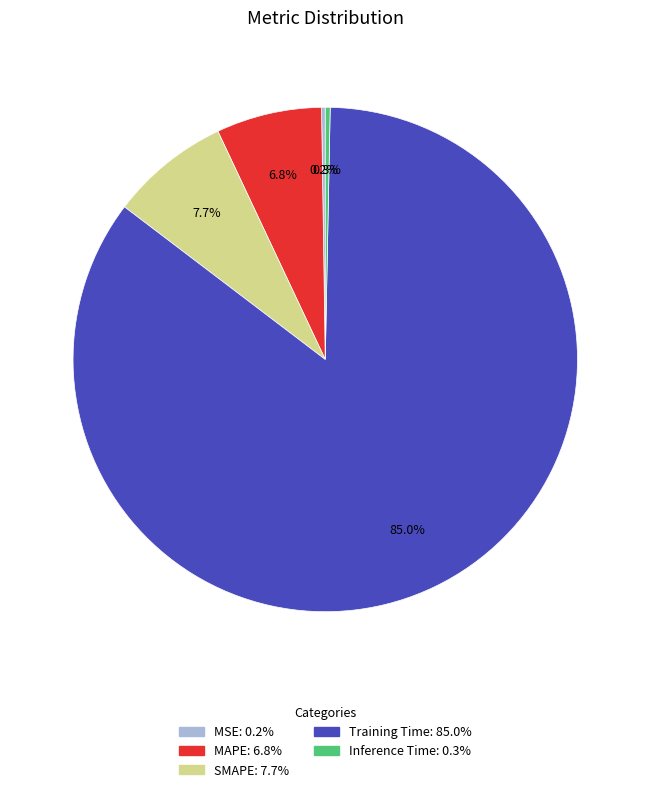

What is the largest slice in the pie chart?

Training Time